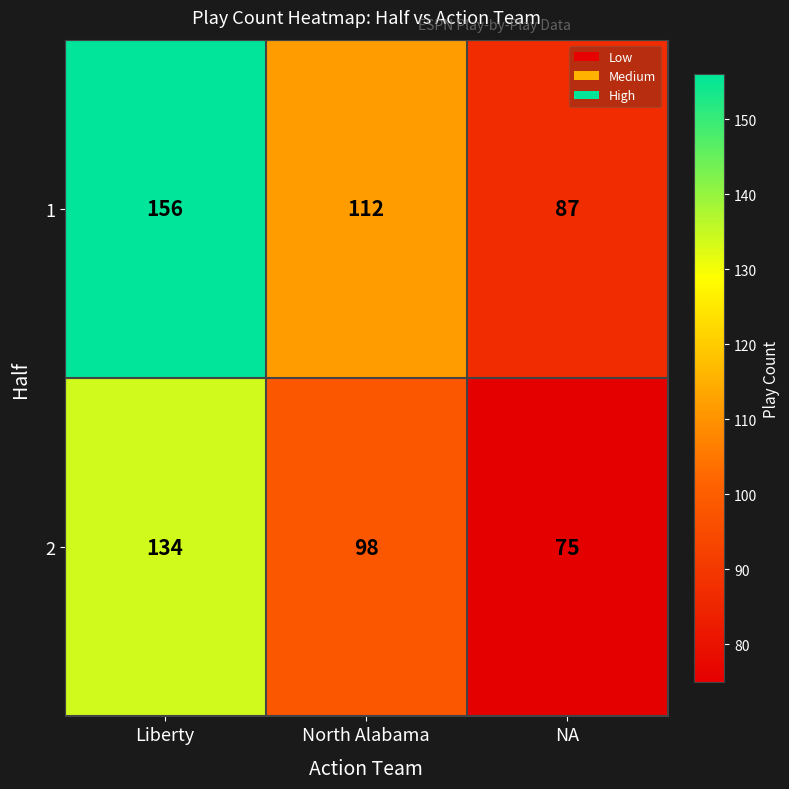

Reading left to right, extract all data points from this chart.

1: 156	112	87
2: 134	98	75